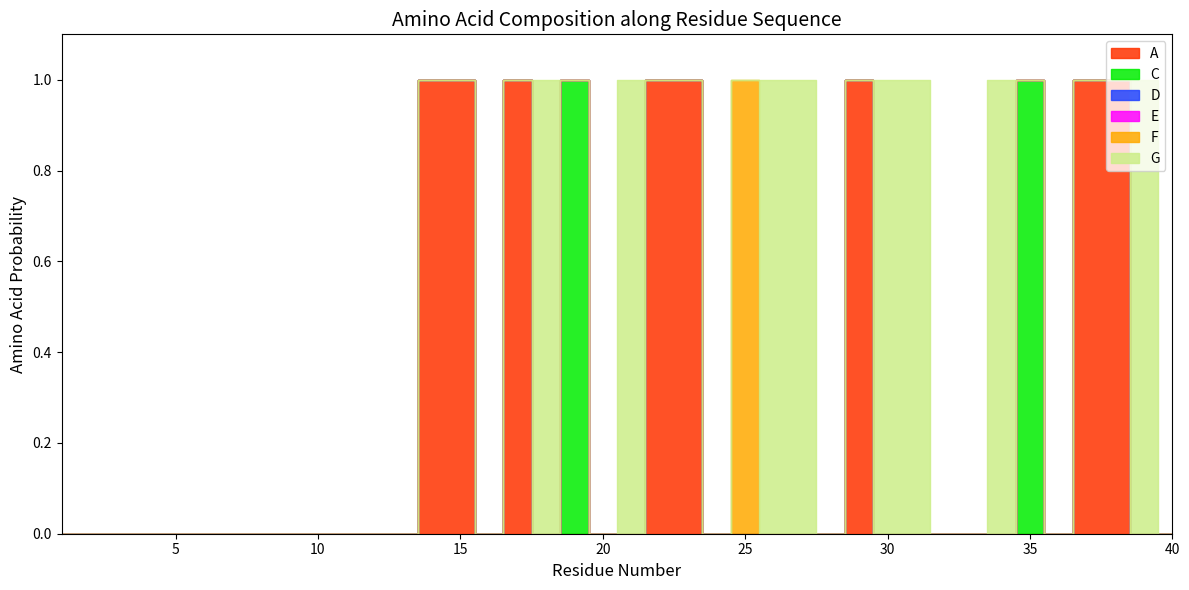

At which category does the chart reach its minimum across all series?

1